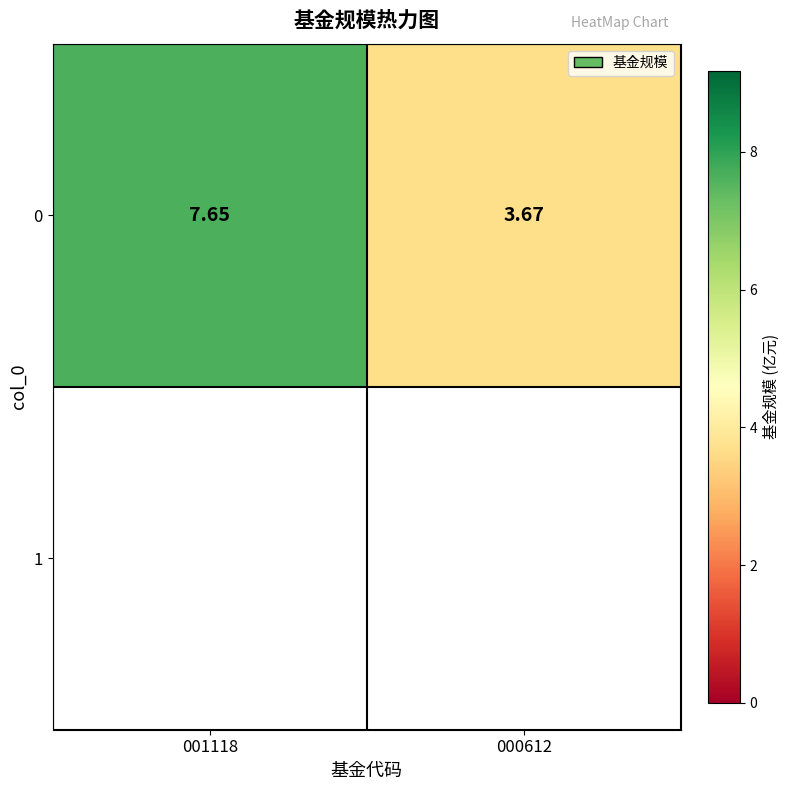

Reading right to left, list all the values displayed in this chart.

000612=3.7	001118=7.7